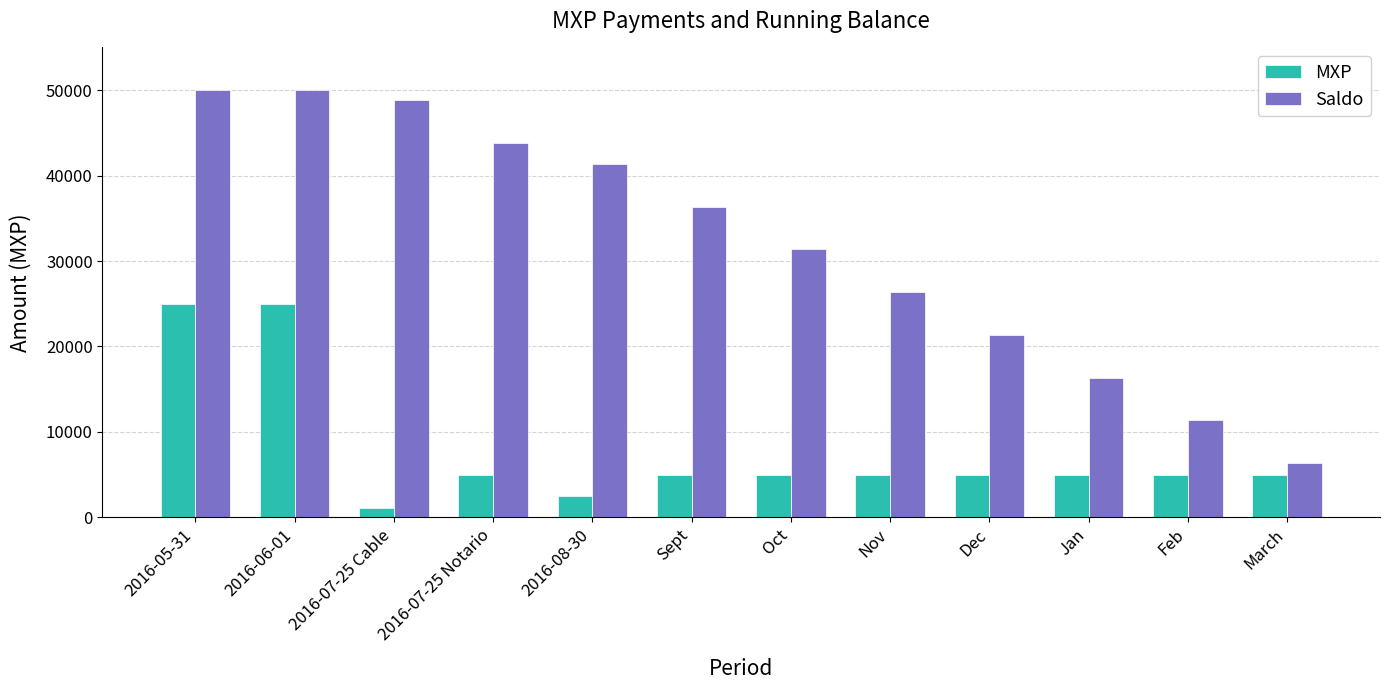

Where does the MXP series first go above 5000?

2016-05-31